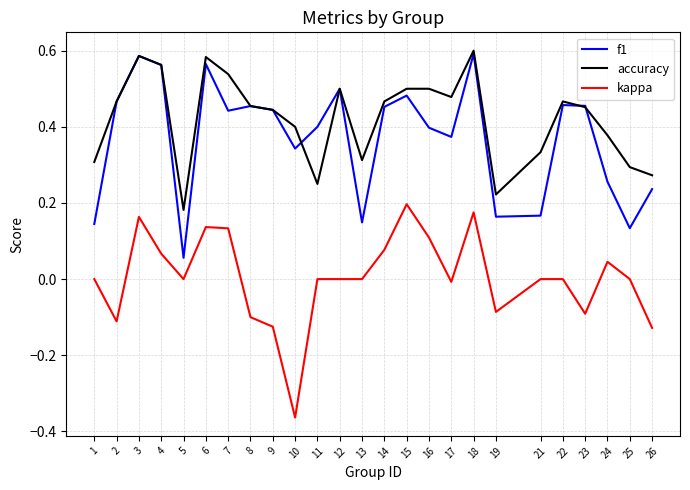

At how many categories does at least one series exceed 0?

25